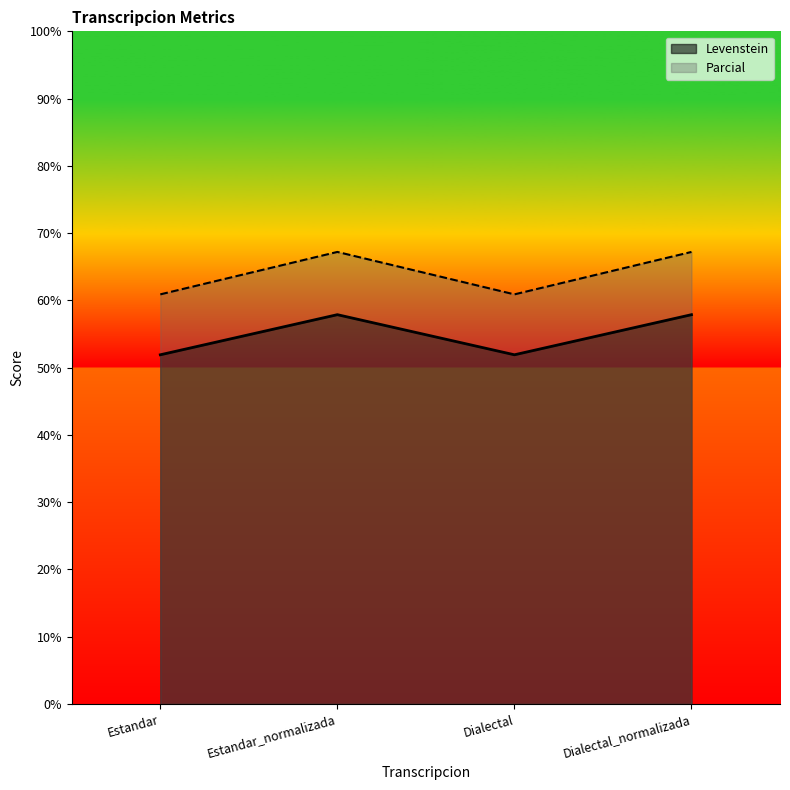

True or false: Parcial and Levenstein cross at least once.

False